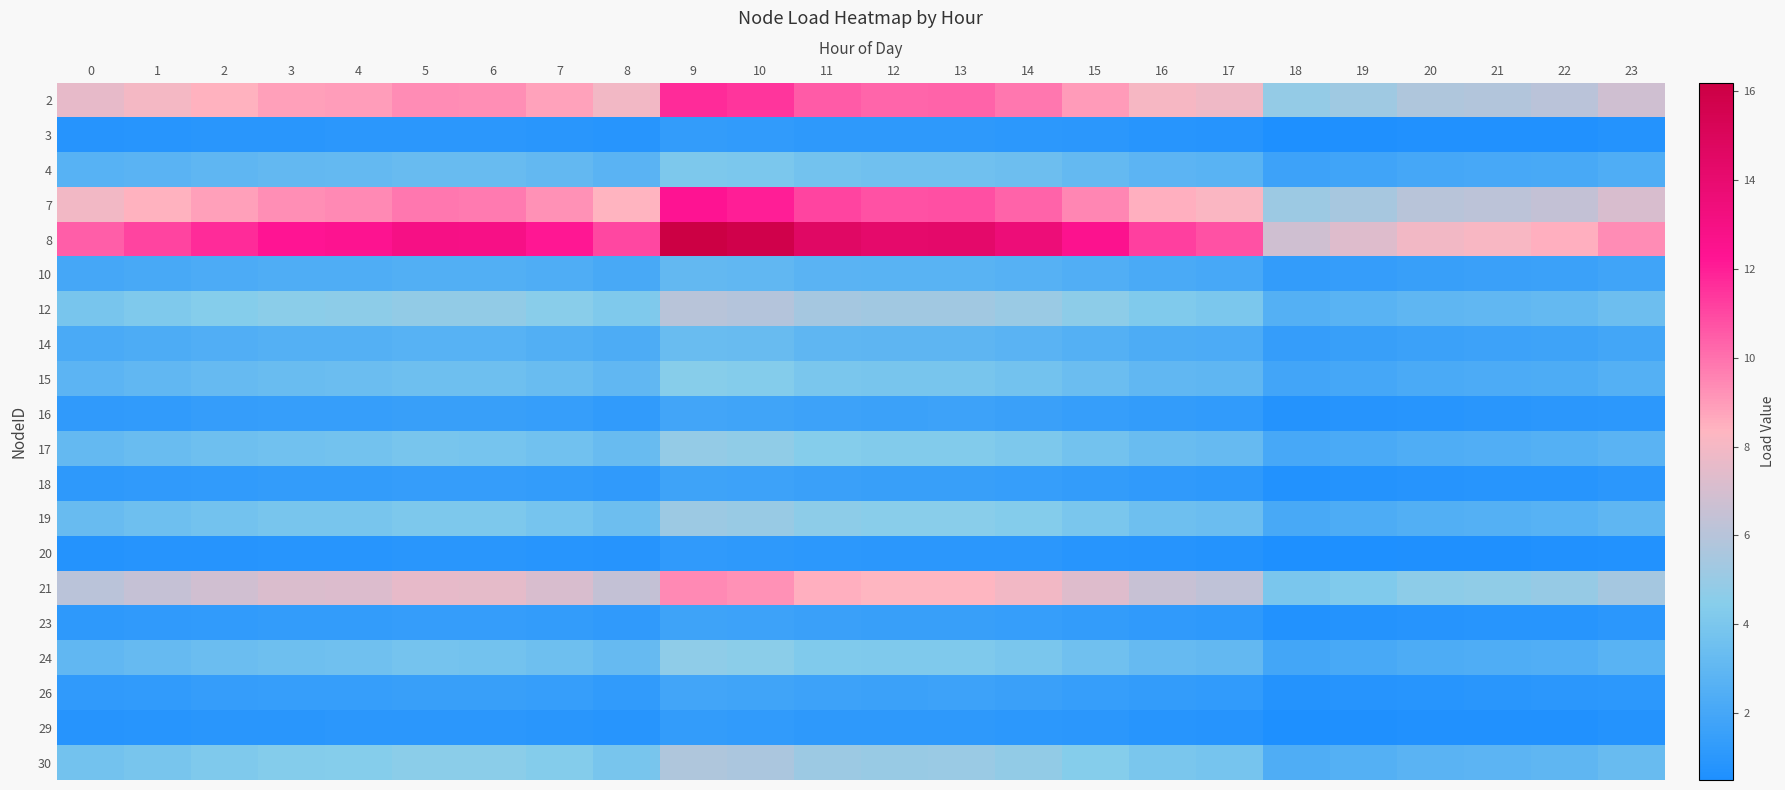

What is the minimum value shown in the chart?

0.5